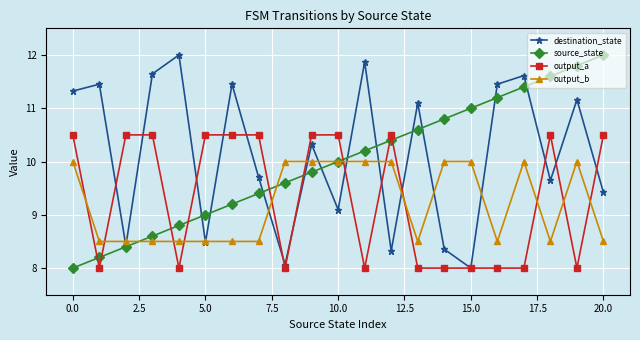

How many lines are shown in the chart?

4